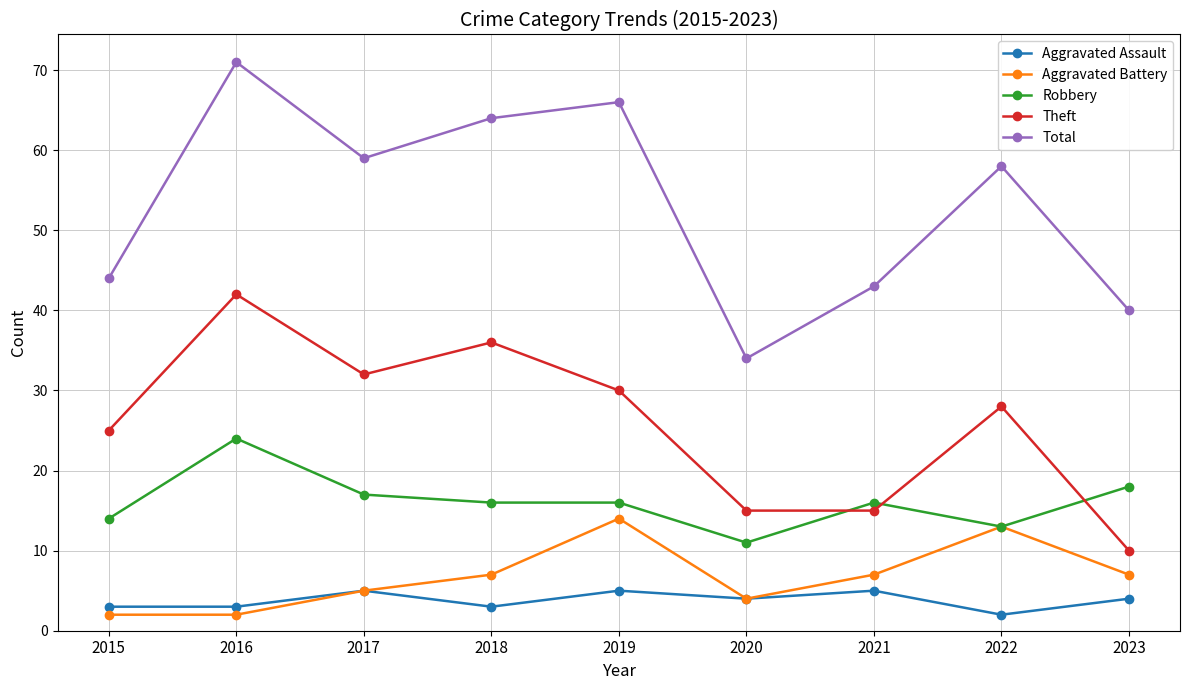

How many interior local valleys does the Total series have?

2